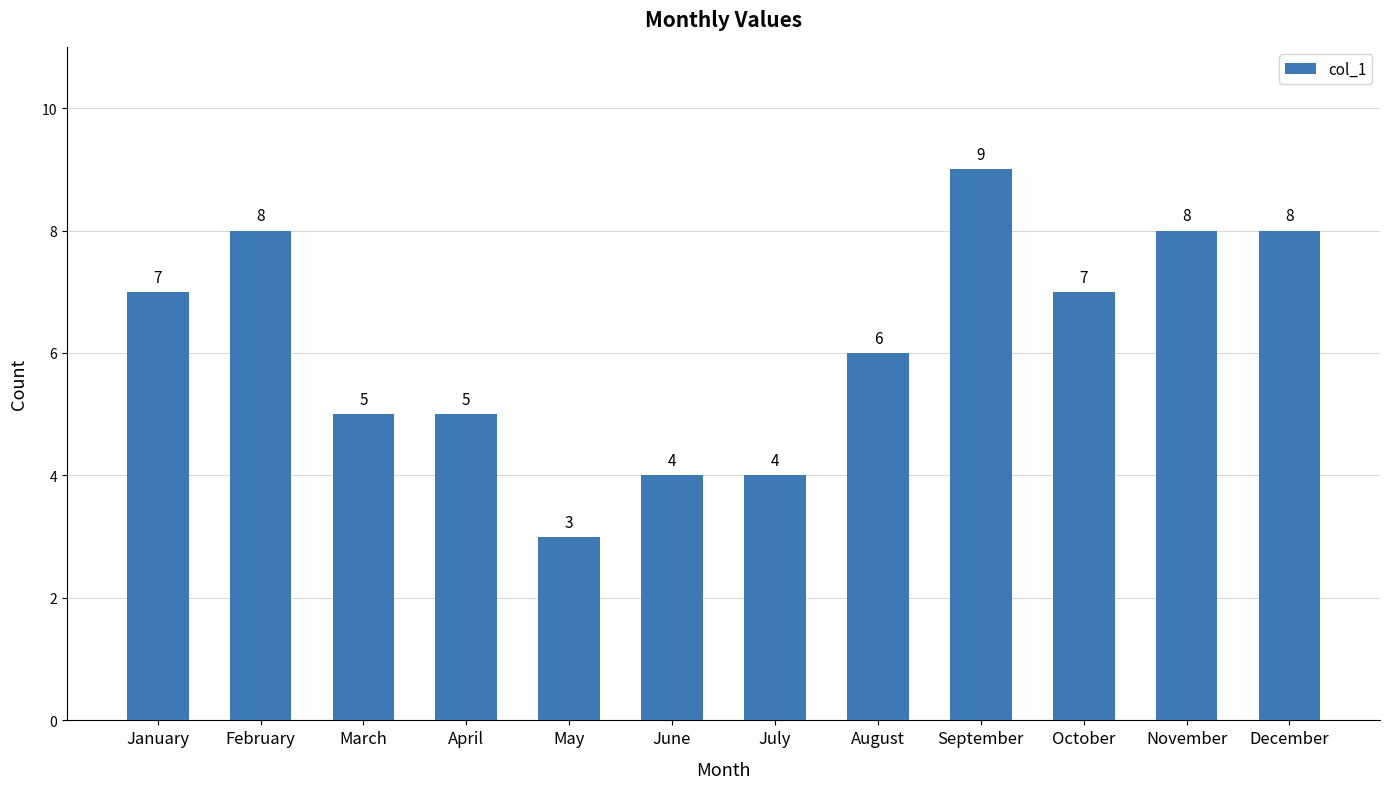

Reading left to right, what are all the values shown in this chart?

January=7	February=8	March=5	April=5	May=3	June=4	July=4	August=6	September=9	October=7	November=8	December=8